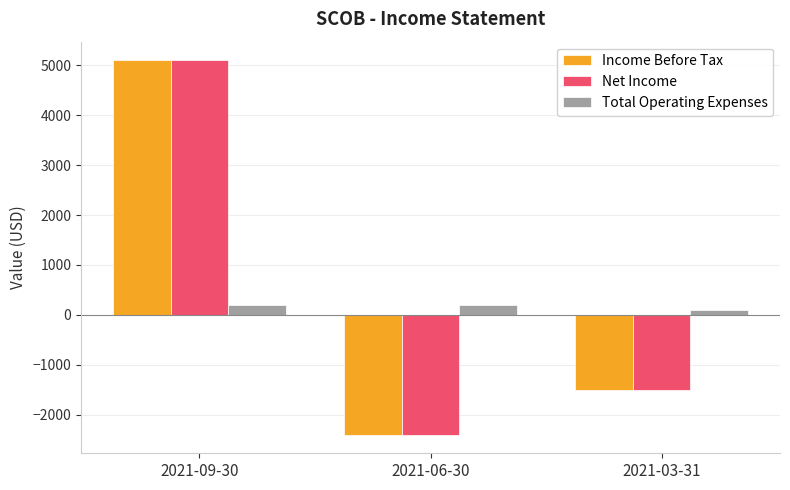

What is the label of the 3rd bar from the right?

2021-09-30